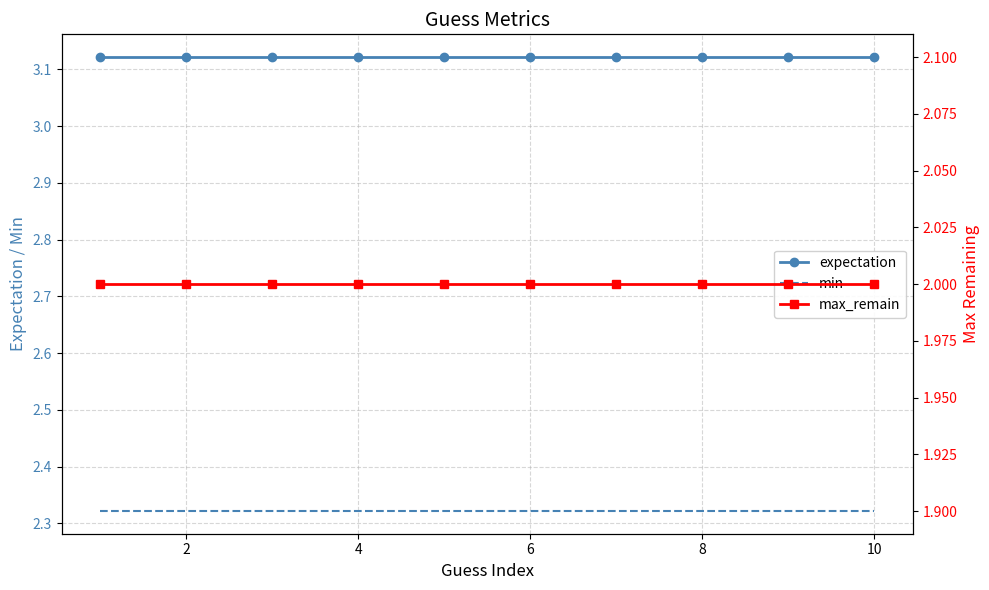

The value of expectation at 8 is 4.8. True or false?

False